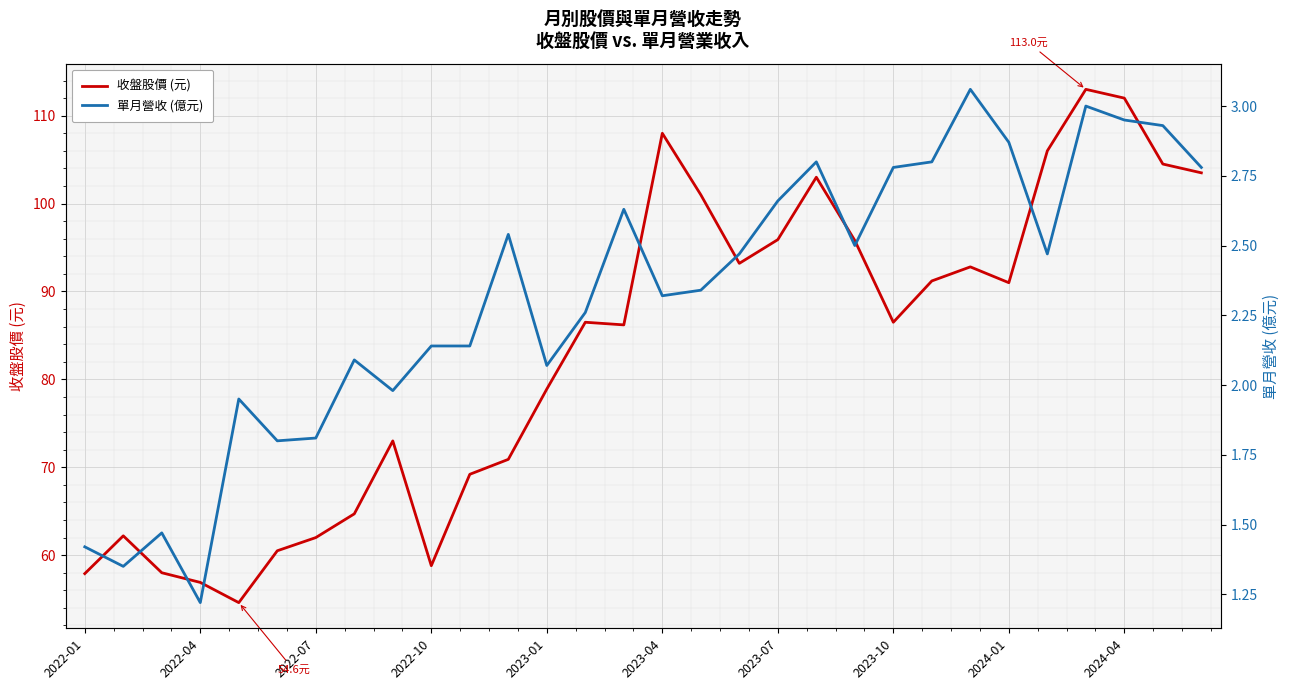

The 收盤股價 (元) series shows 89.7 at 2022-04. True or false?

False